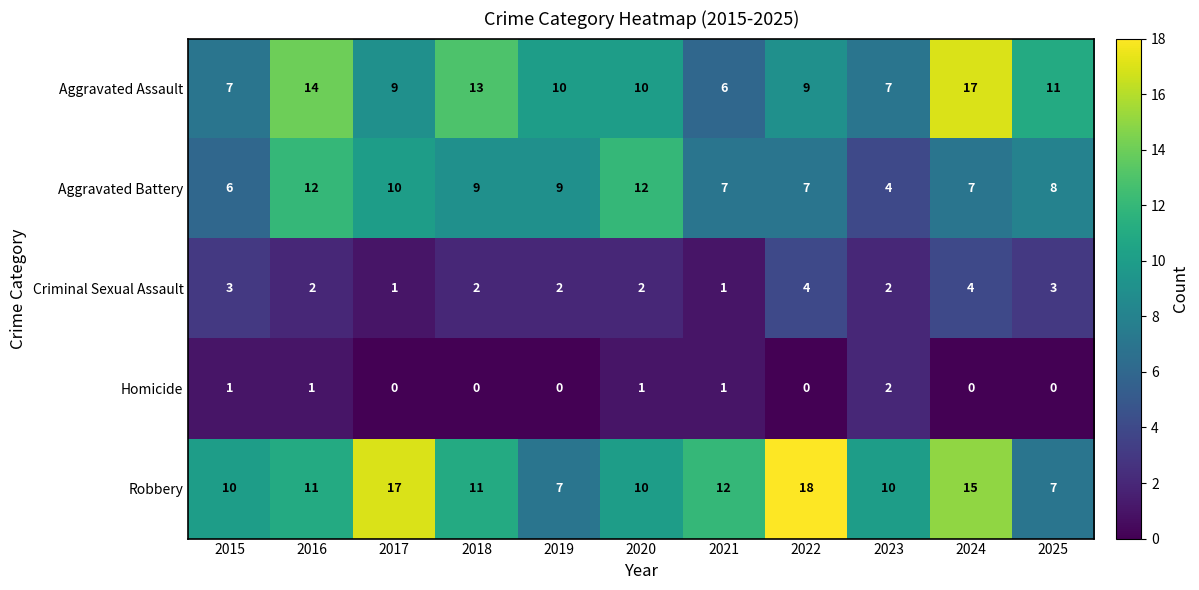

Is the value of Aggravated Battery at 2017 greater than the value of Homicide at 2024?

Yes